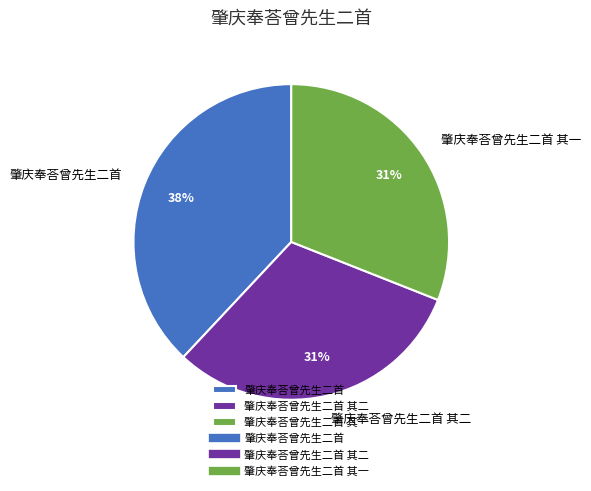

To the nearest percent, what is the difference between the largest and smallest slice percentages?

7%